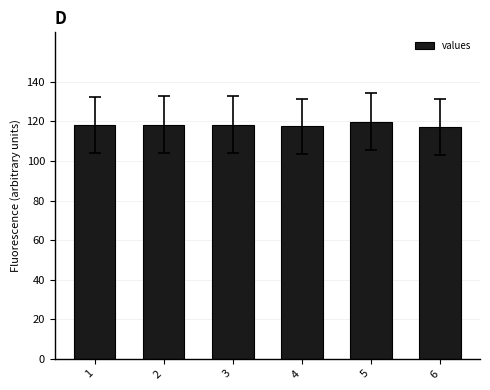

Approximately how many times larger is the value at 4 compared to 5?

1.0